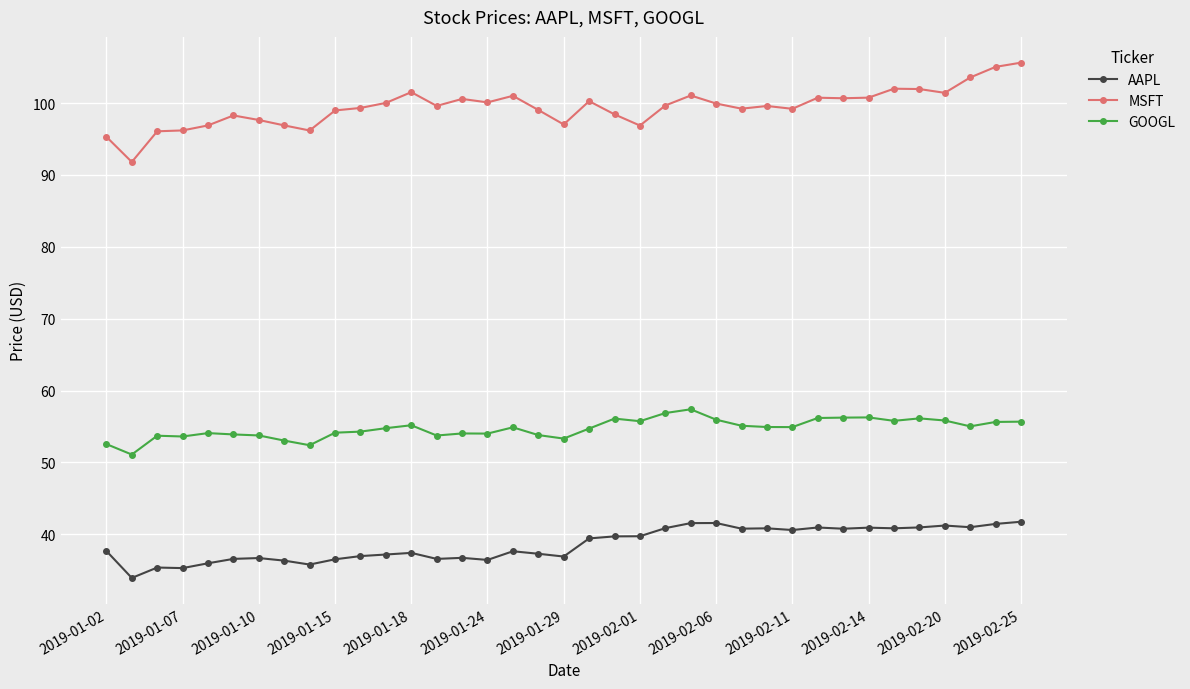

True or false: MSFT and GOOGL cross at least once.

False